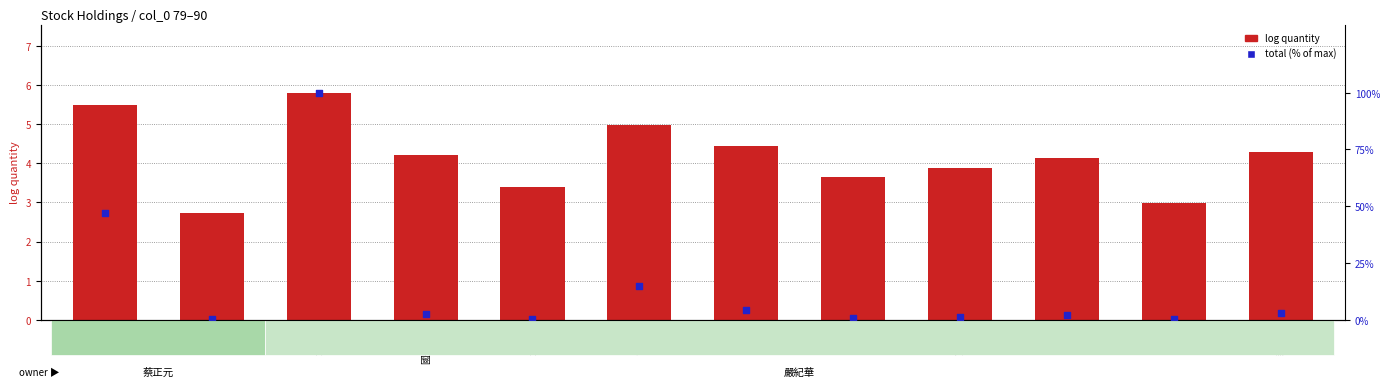

At how many categories does at least one series exceed 82?

1